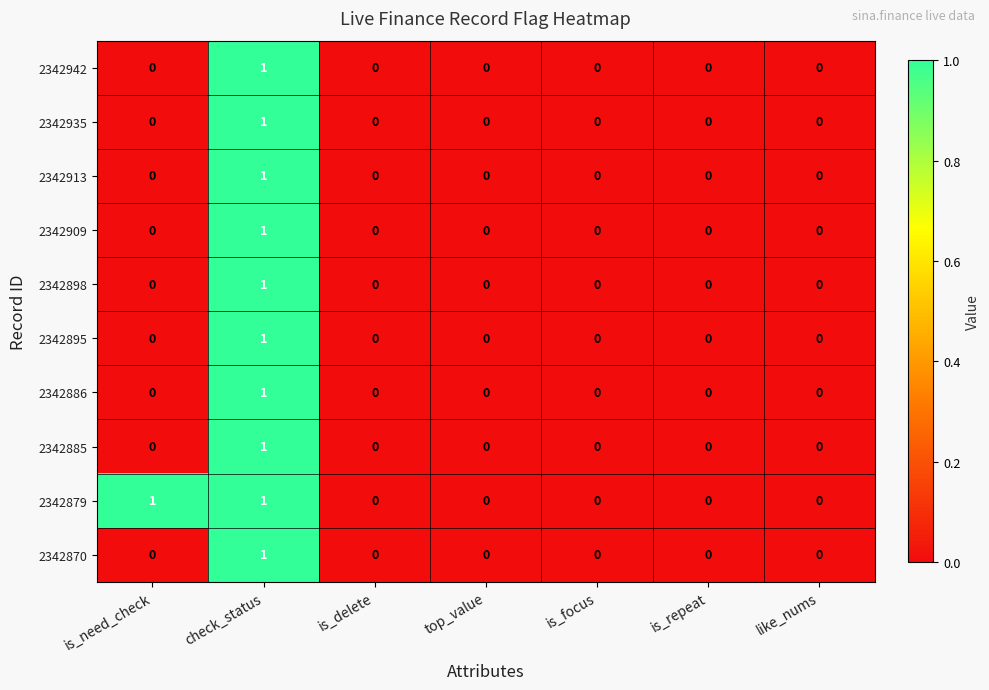

At which category is the sum across all series the highest?

check_status